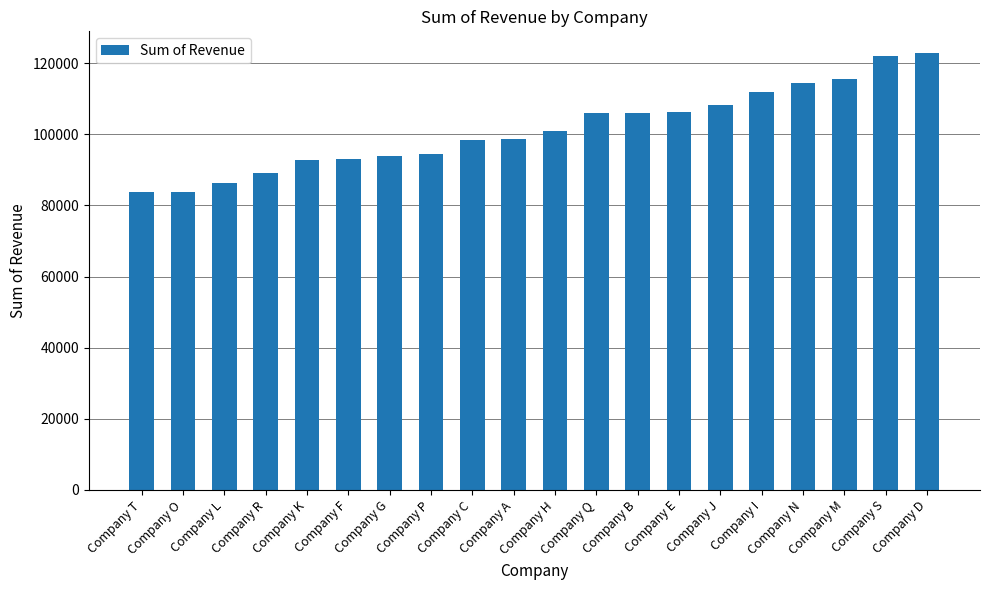

What is the greatest value displayed?

122821